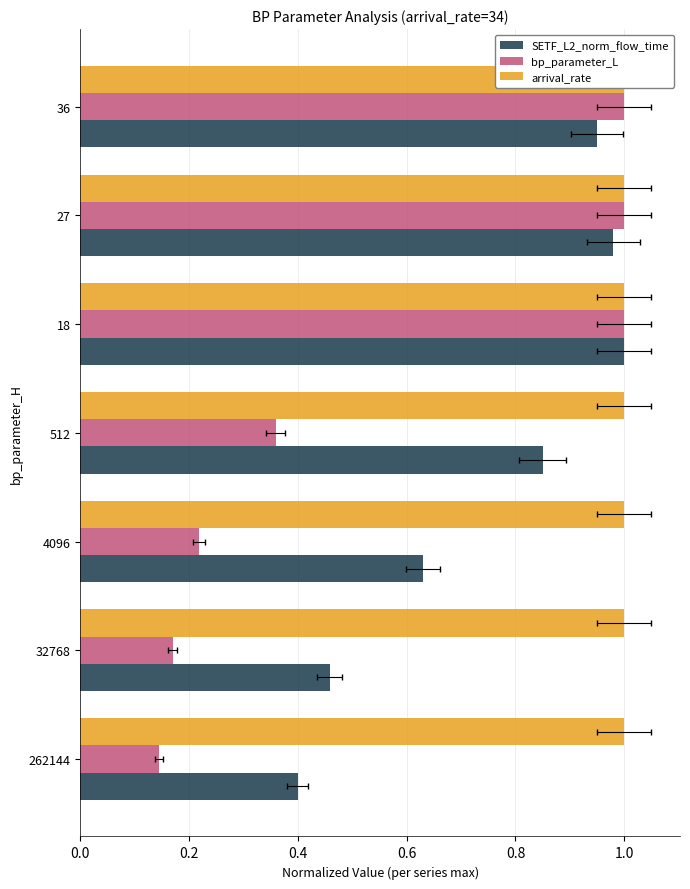

How many bars are there in total?

21